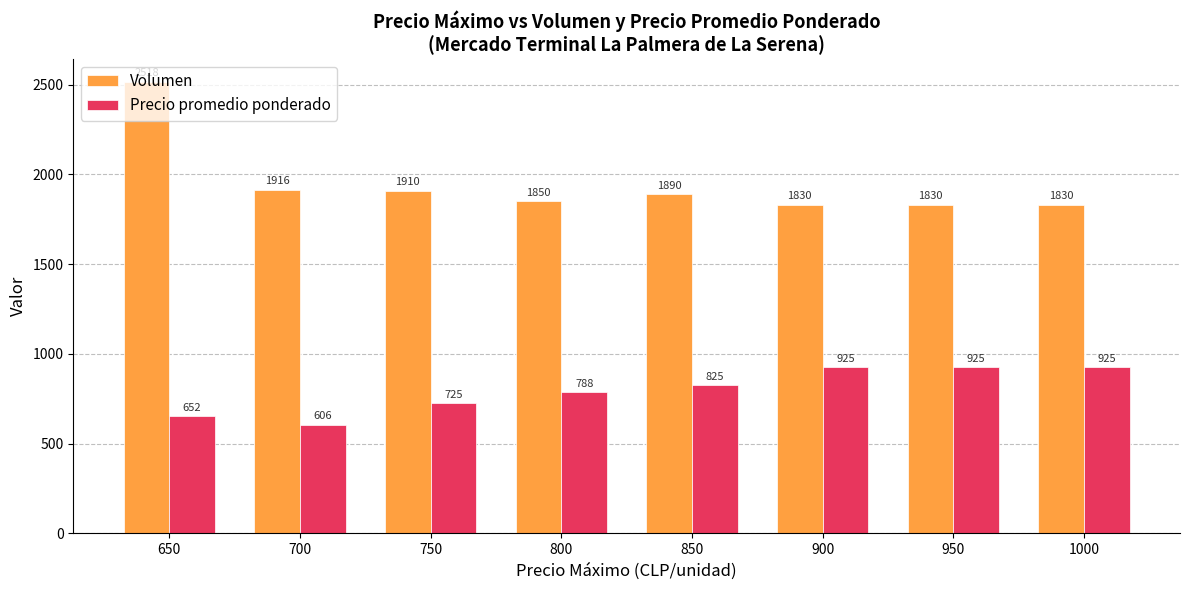

Rank the series by their maximum value, from highest to lowest.

Volumen, Precio promedio ponderado